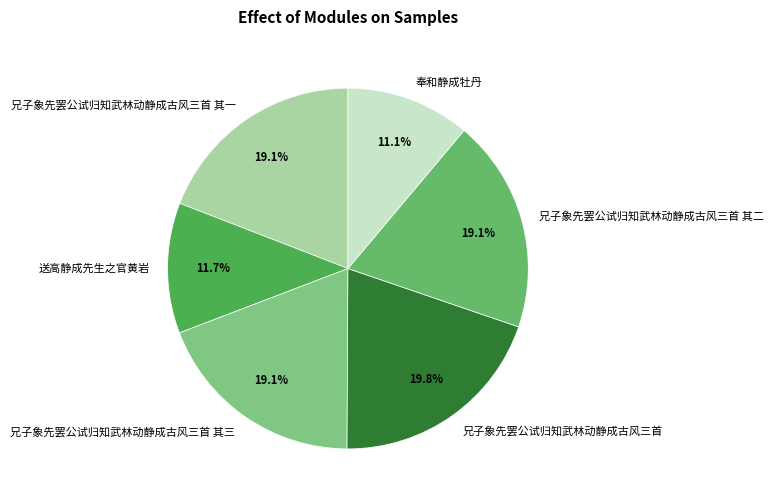

What is the smallest slice in the pie chart?

奉和静成牡丹